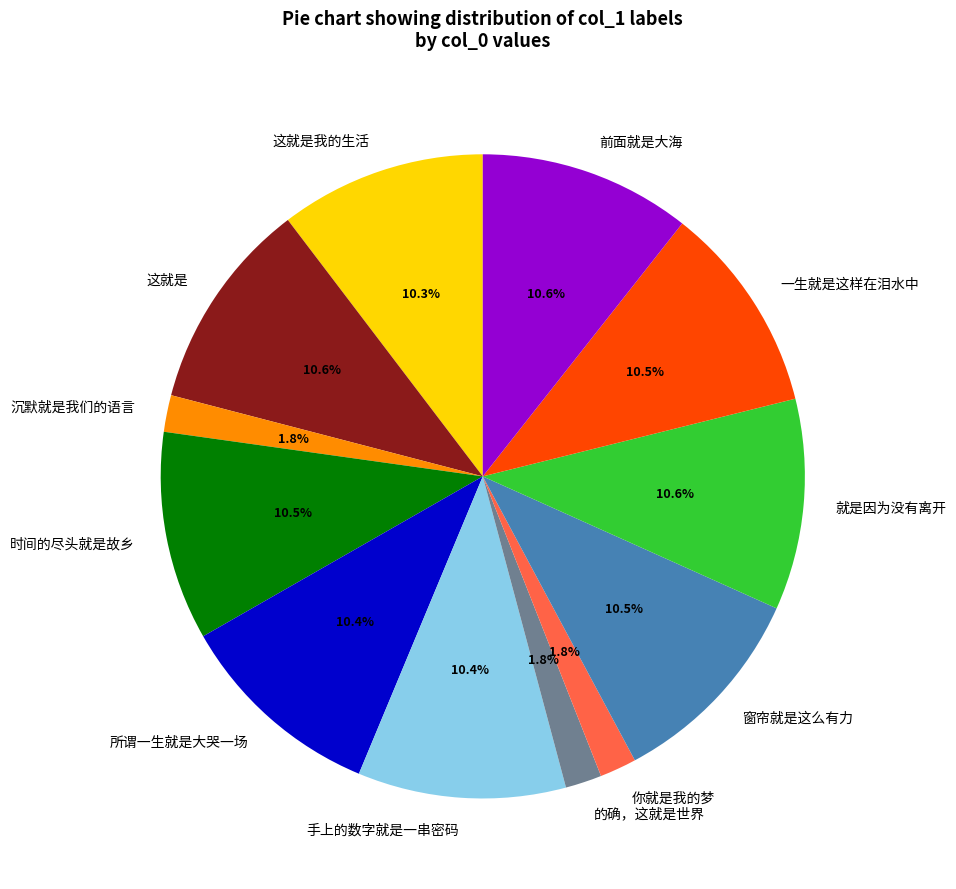

How many segments does this pie chart have?

12